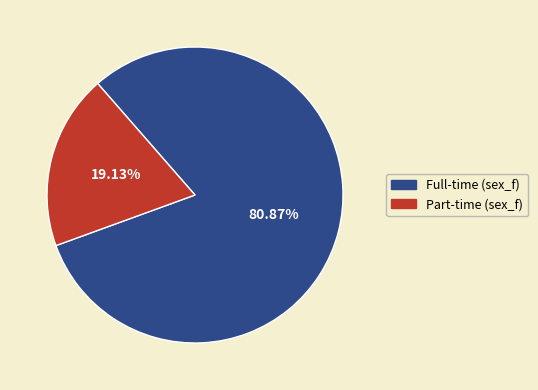

Does Full-time (sex_f) account for over 50% of the chart?

Yes